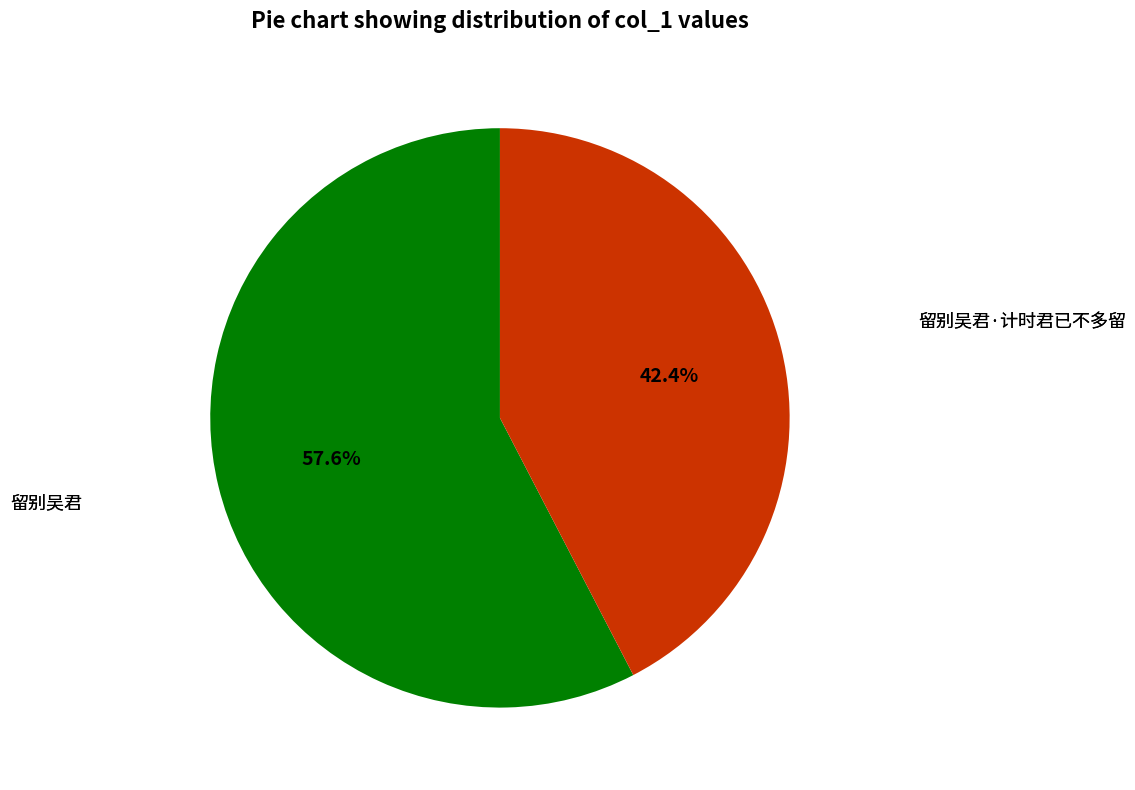

Does any single category account for the majority?

Yes